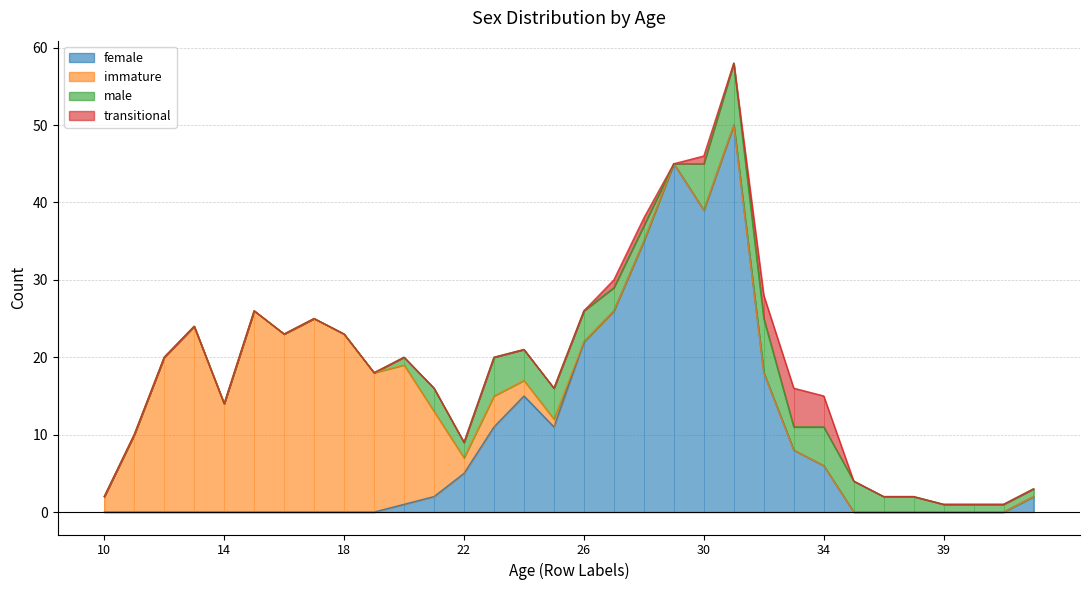

Reading left to right, extract all data points from this chart.

female: 0	0	0	0	0	0	0	0	0	0	1	2	5	11	15	11	22	26	35	45	39	50	18	8	6	0	0	0	0	0	0	2
immature: 2	10	20	24	14	26	23	25	23	18	18	11	2	4	2	1	0	0	0	0	0	0	0	0	0	0	0	0	0	0	0	0
male: 0	0	0	0	0	0	0	0	0	0	1	3	2	5	4	4	4	3	2	0	6	8	7	3	5	4	2	2	1	1	1	1
transitional: 0	0	0	0	0	0	0	0	0	0	0	0	0	0	0	0	0	1	1	0	1	0	3	5	4	0	0	0	0	0	0	0